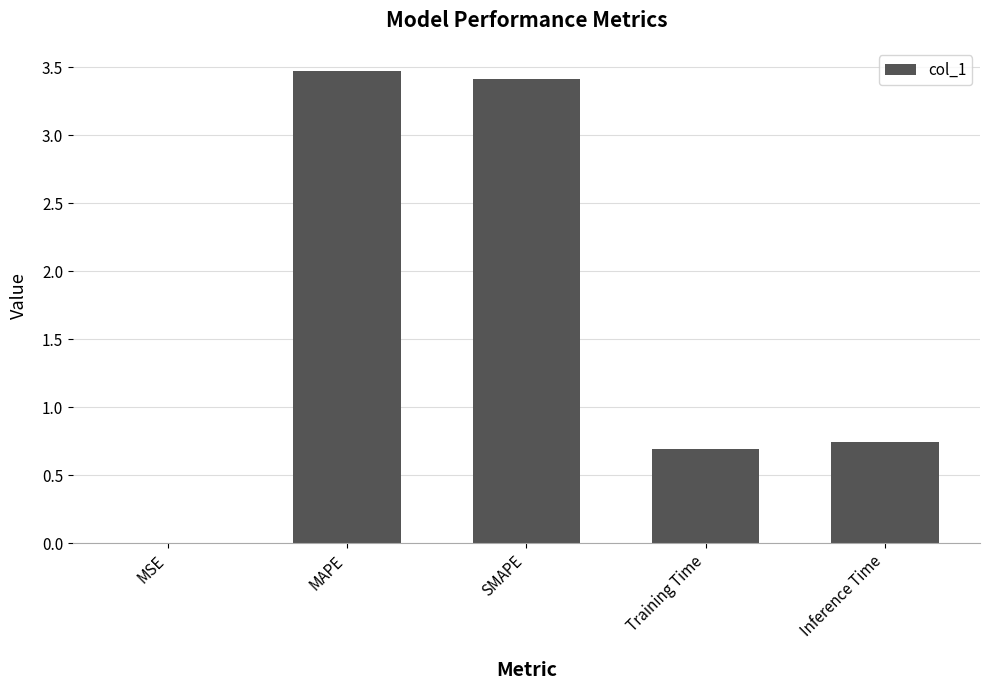

What is the average value?

1.7